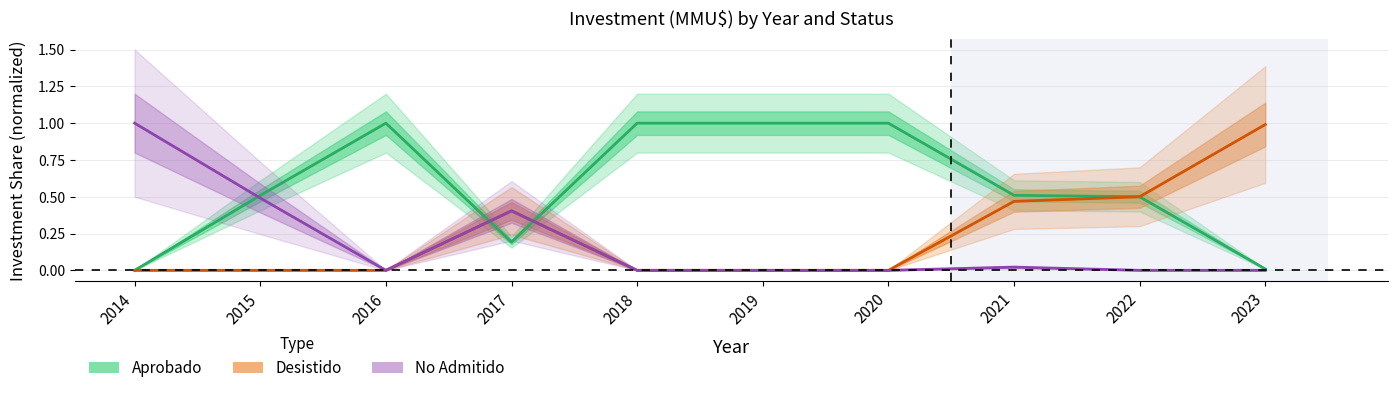

At 2019, list the series in order from largest to smallest.

Aprobado (Estimate), Desistido (Partial), No Admitido (Forecast)